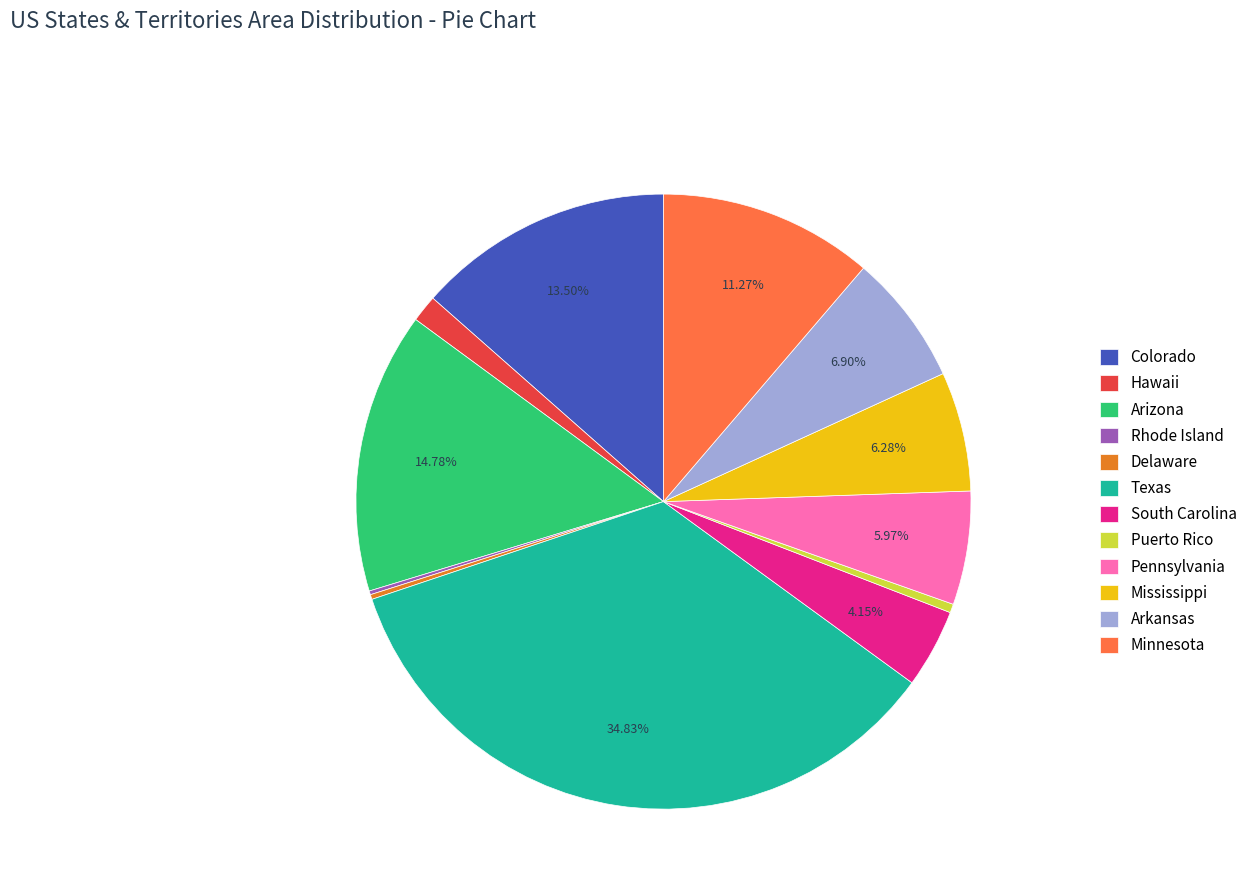

Between Colorado and South Carolina, which is larger?

Colorado